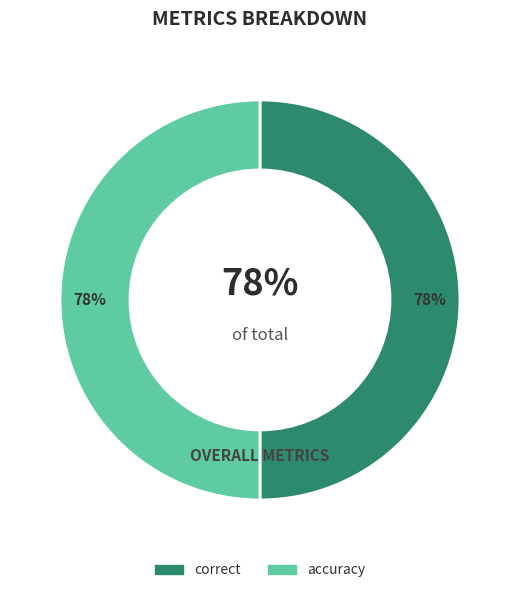

What portion of the pie excludes not_classified?

100.0%